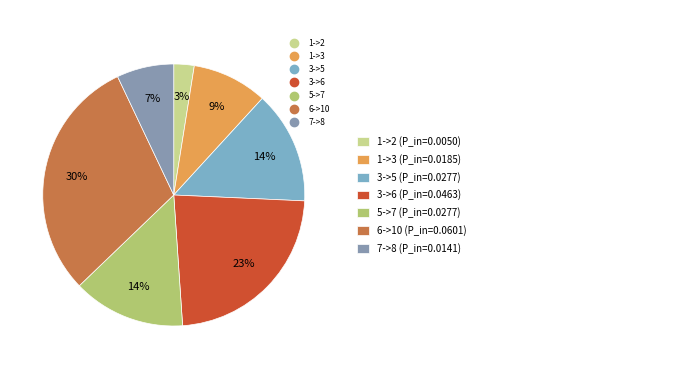

To the nearest percent, what percentage of the pie is 1->3?

9%